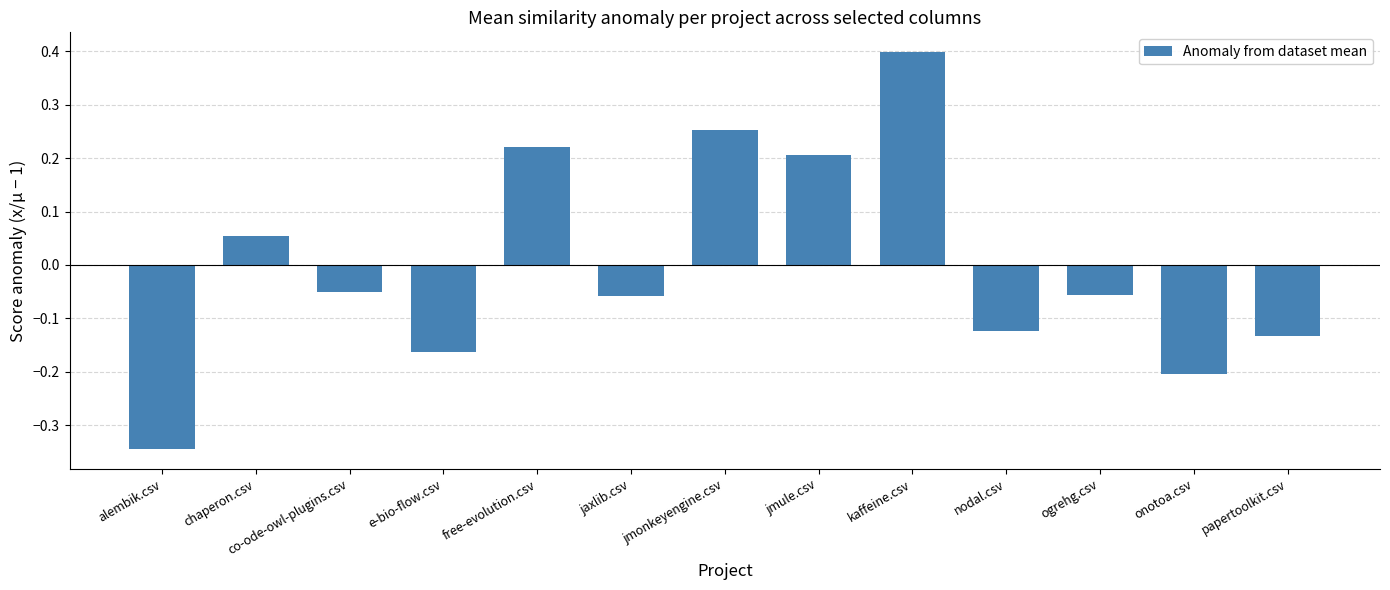

How many bars are there in total?

13